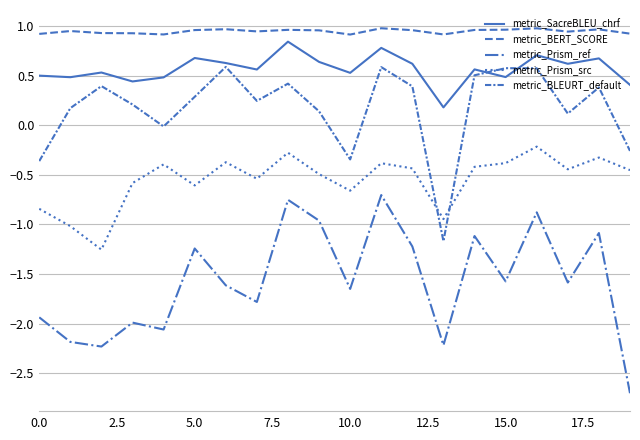

Reading left to right, extract all data points from this chart.

metric_SacreBLEU_chrf: 0.5	0.5	0.5	0.4	0.5	0.7	0.6	0.6	0.8	0.6	0.5	0.8	0.6	0.2	0.6	0.5	0.7	0.6	0.7	0.4
metric_BERT_SCORE: 0.9	1.0	0.9	0.9	0.9	1.0	1.0	0.9	1.0	1.0	0.9	1.0	1.0	0.9	1.0	1.0	1.0	0.9	1.0	0.9
metric_Prism_ref: -1.9	-2.2	-2.2	-2.0	-2.1	-1.2	-1.6	-1.8	-0.8	-1.0	-1.7	-0.7	-1.2	-2.2	-1.1	-1.6	-0.9	-1.6	-1.1	-2.7
metric_Prism_src: -0.8	-1.0	-1.3	-0.6	-0.4	-0.6	-0.4	-0.5	-0.3	-0.5	-0.7	-0.4	-0.4	-0.9	-0.4	-0.4	-0.2	-0.4	-0.3	-0.5
metric_BLEURT_default: -0.4	0.2	0.4	0.2	-0.0	0.3	0.6	0.2	0.4	0.1	-0.3	0.6	0.4	-1.2	0.5	0.6	0.6	0.1	0.4	-0.3